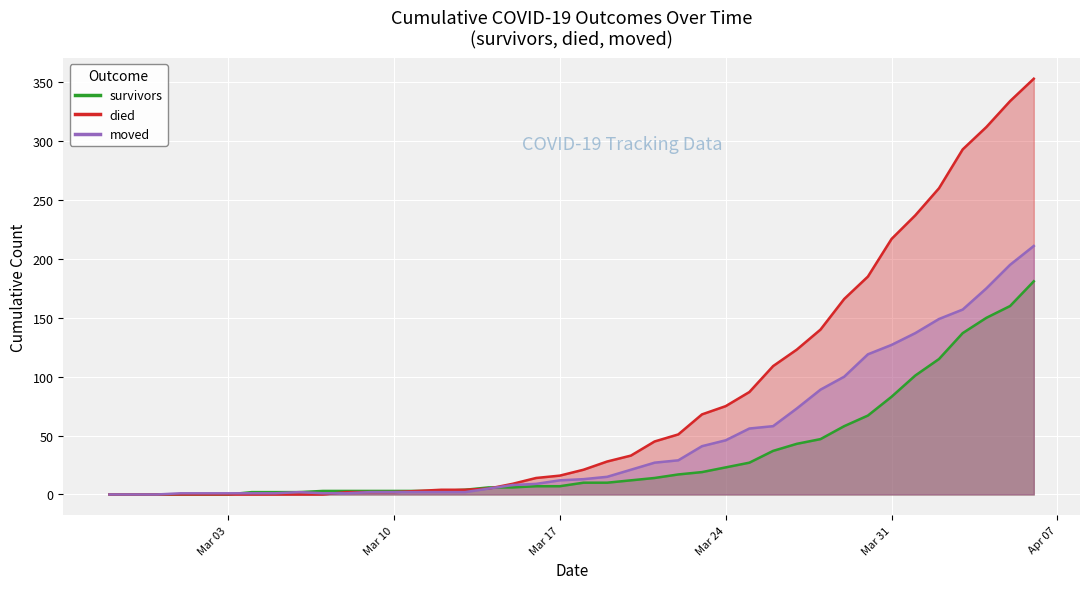

Between which two adjacent categories do survivors and moved first intersect?

2020-03-03 and 2020-03-04